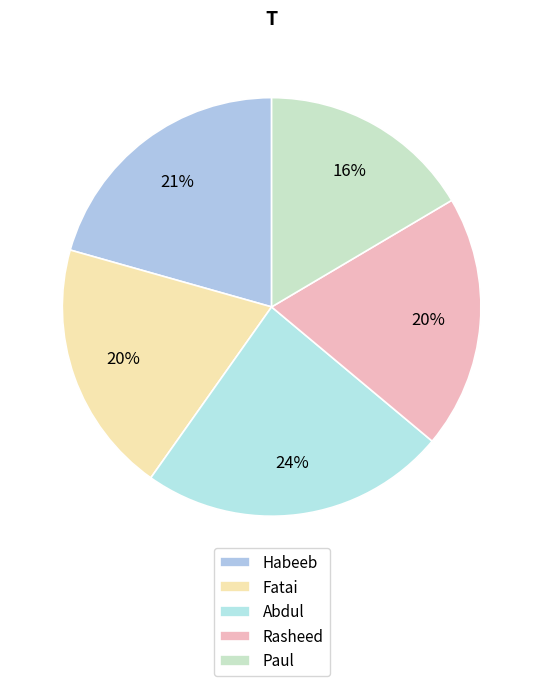

Is it true that Habeeb is 21% of the pie?

True